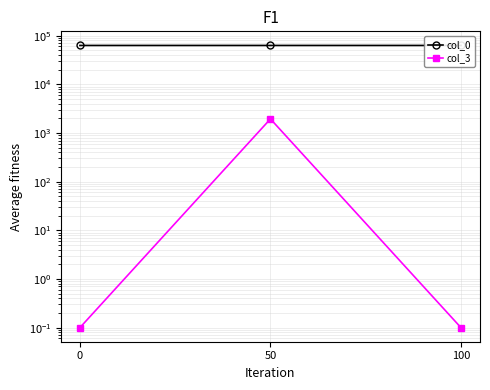

Reading left to right, list all the values displayed in this chart.

col_0: 0=63021.0	50=63032.0	100=63035.0
col_3: 0=0.1	50=1947.0	100=0.1